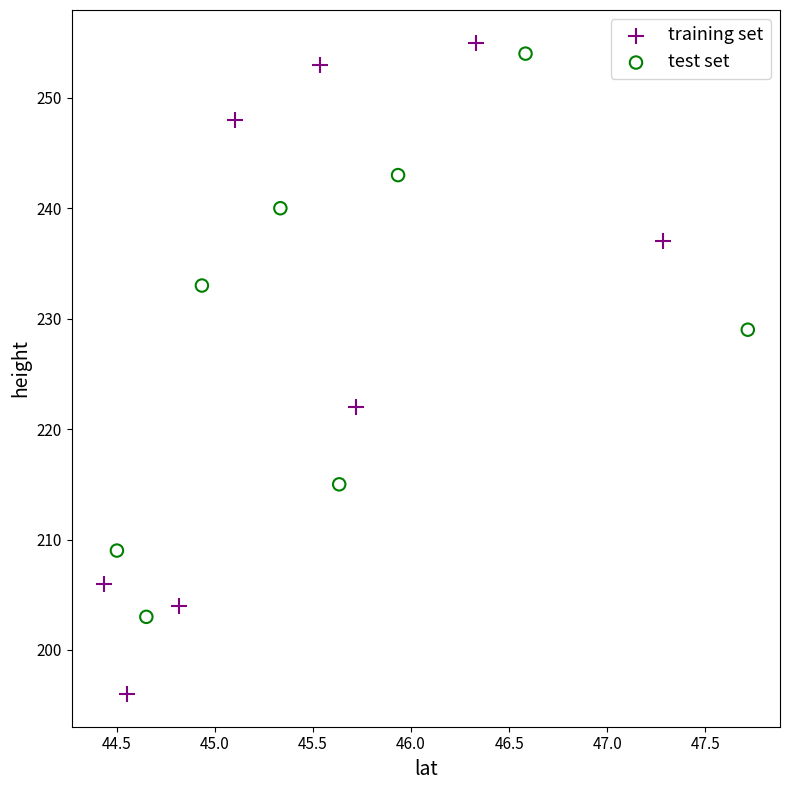

Which series contains the lowest Y value?

training set